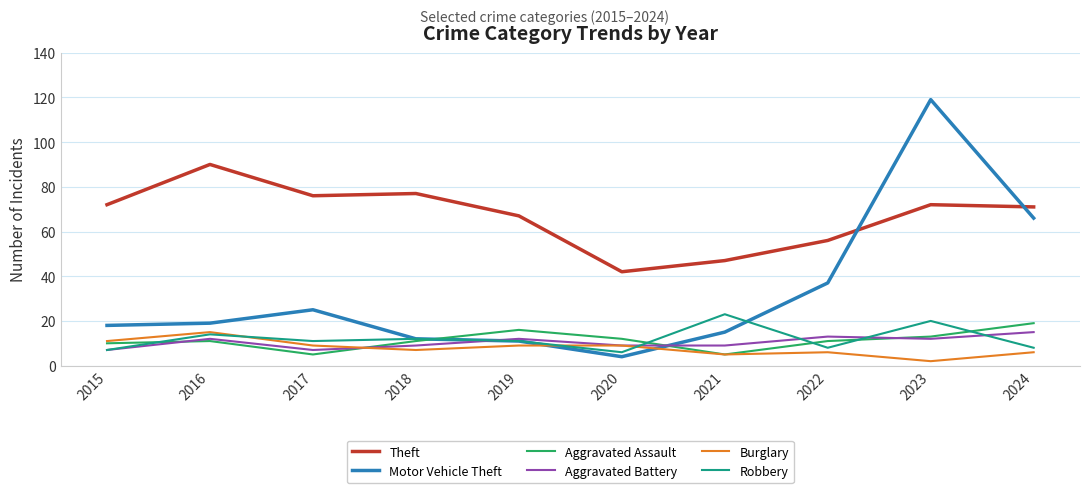

What is the sum of the Aggravated Battery values at 2017 and 2020?

16